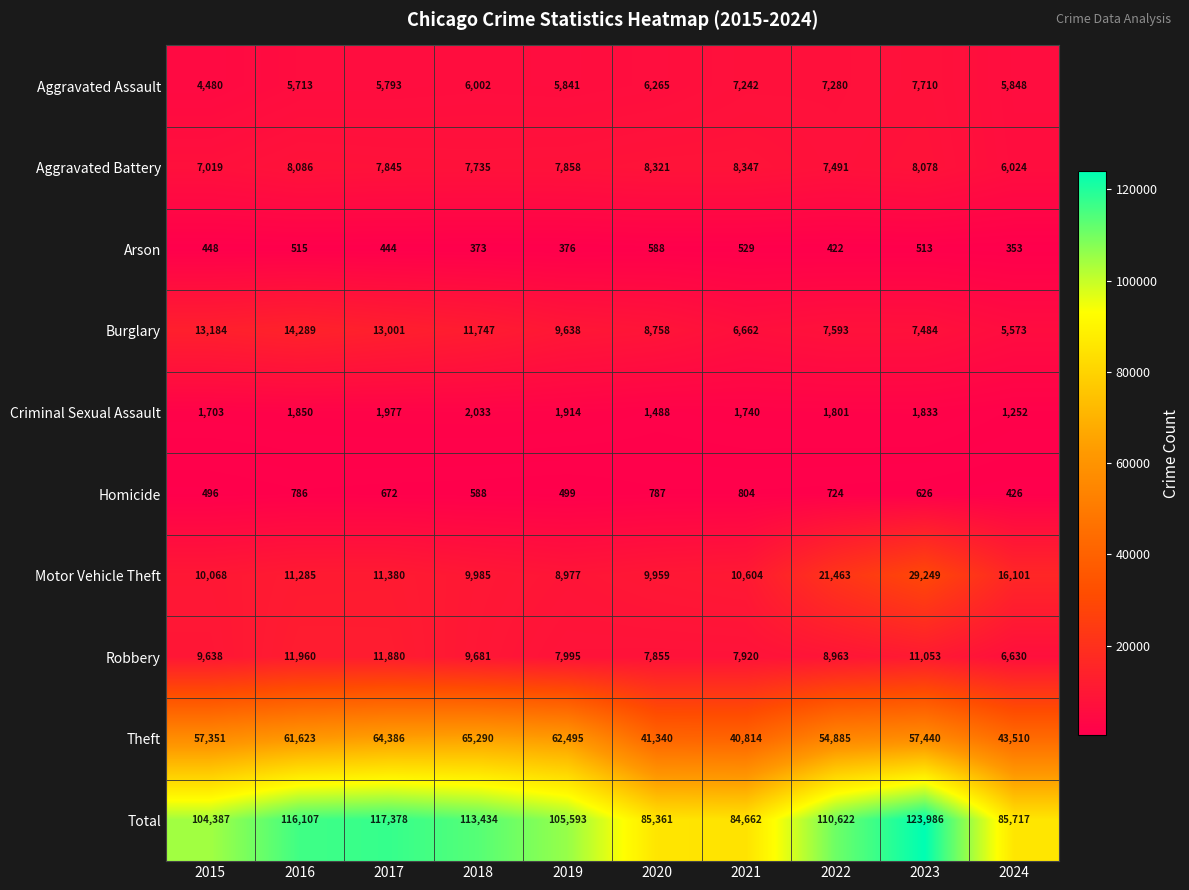

How many series are shown in this chart?

10